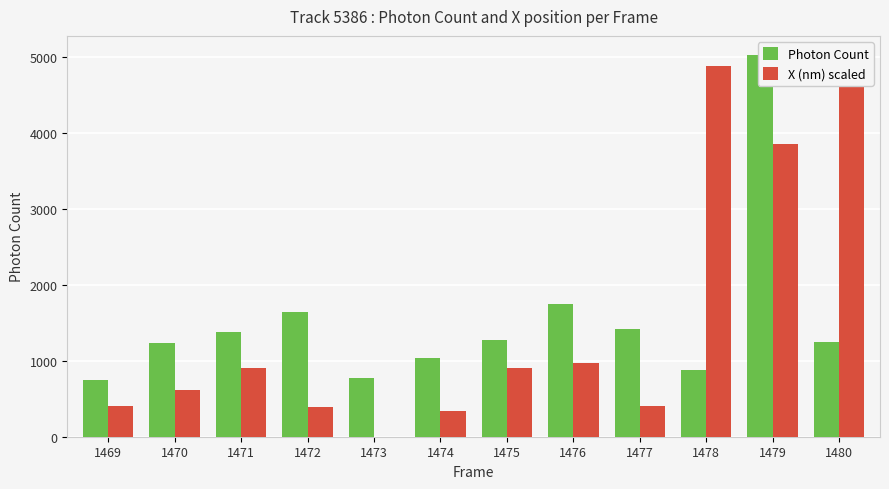

What is the sum of the X (nm) scaled values at 1473 and 1474?

336.2